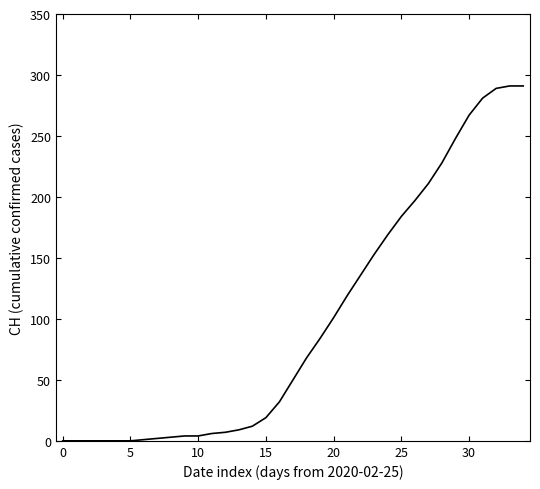

What is the difference between the maximum and minimum values?

291